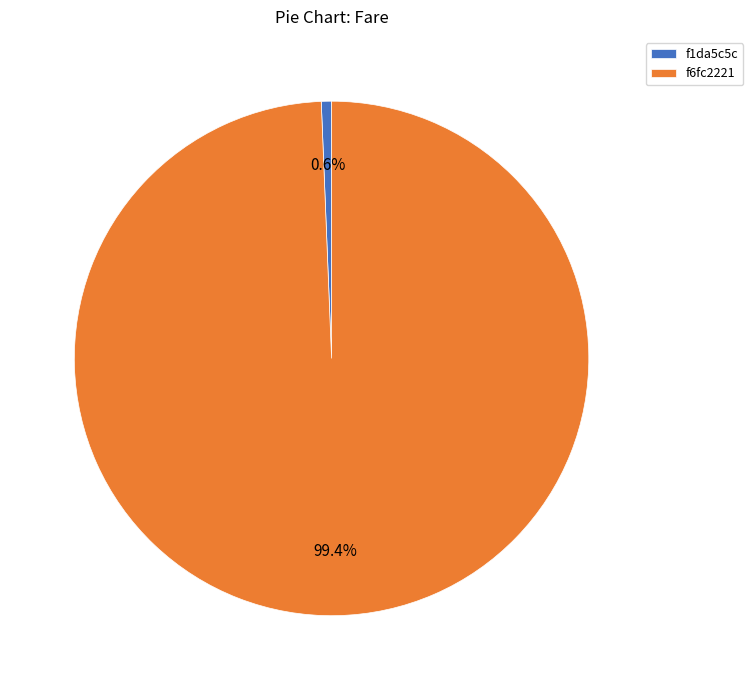

Between f6fc2221 and f1da5c5c, which is larger?

f6fc2221